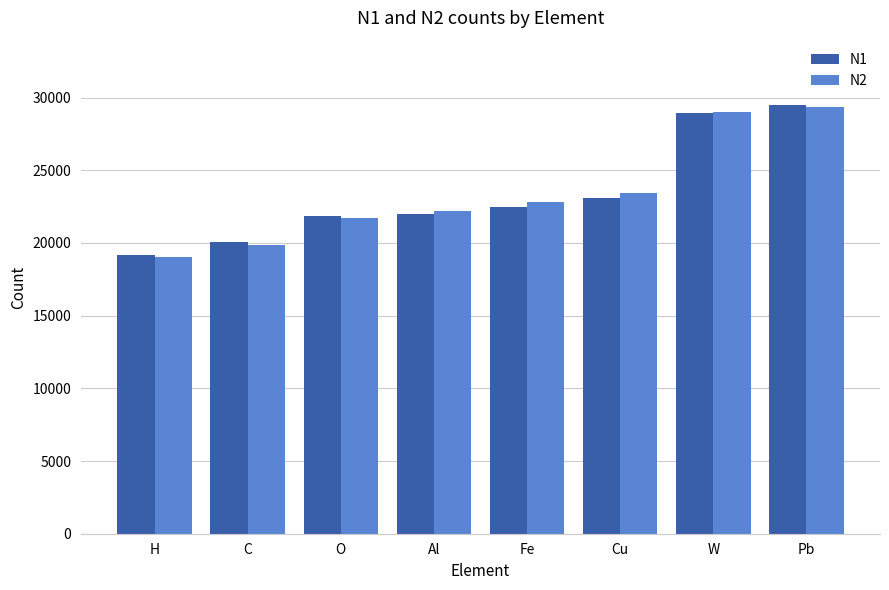

What is the minimum value for N1?

19200